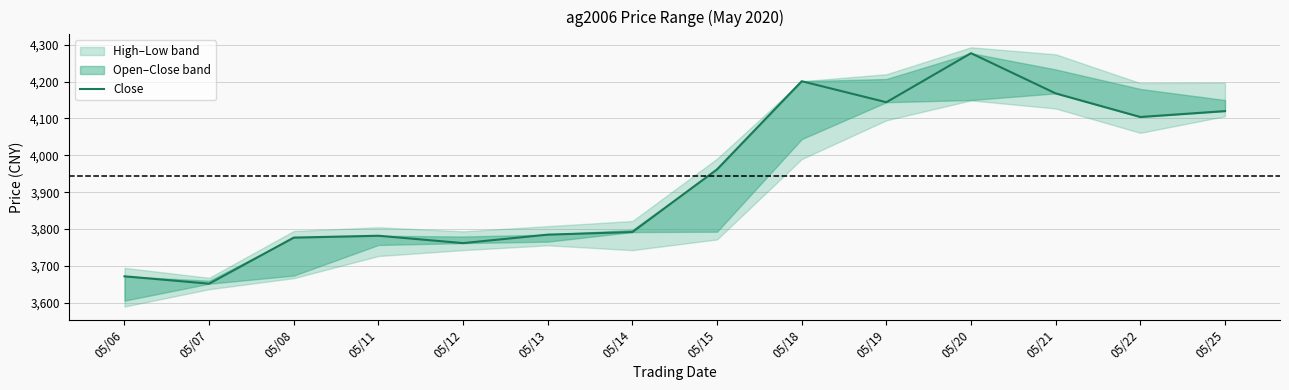

How many lines are shown in the chart?

1